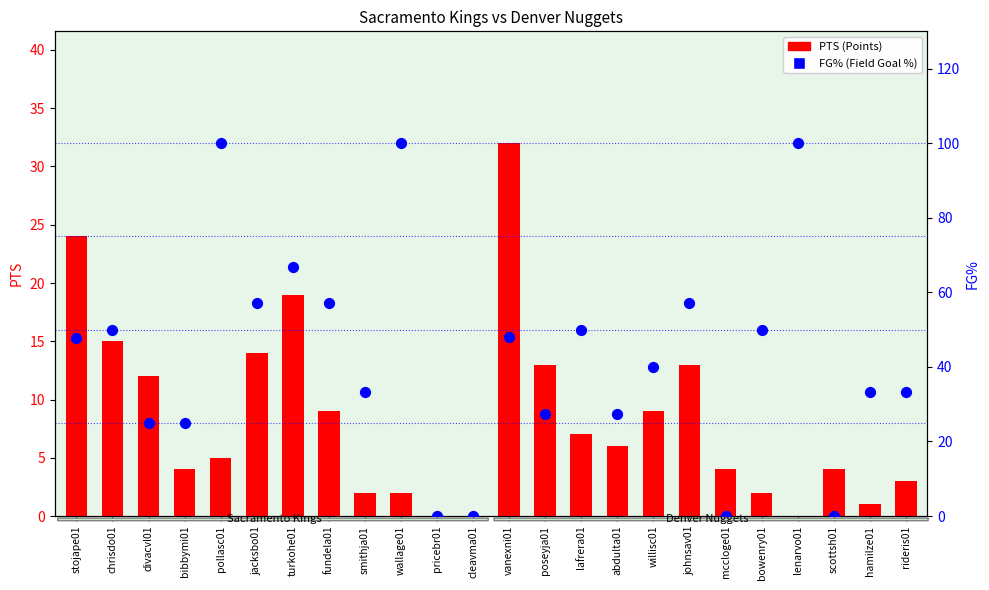

Is the value of PTS at cleavma01 greater than the value of FG% at divacvl01?

No